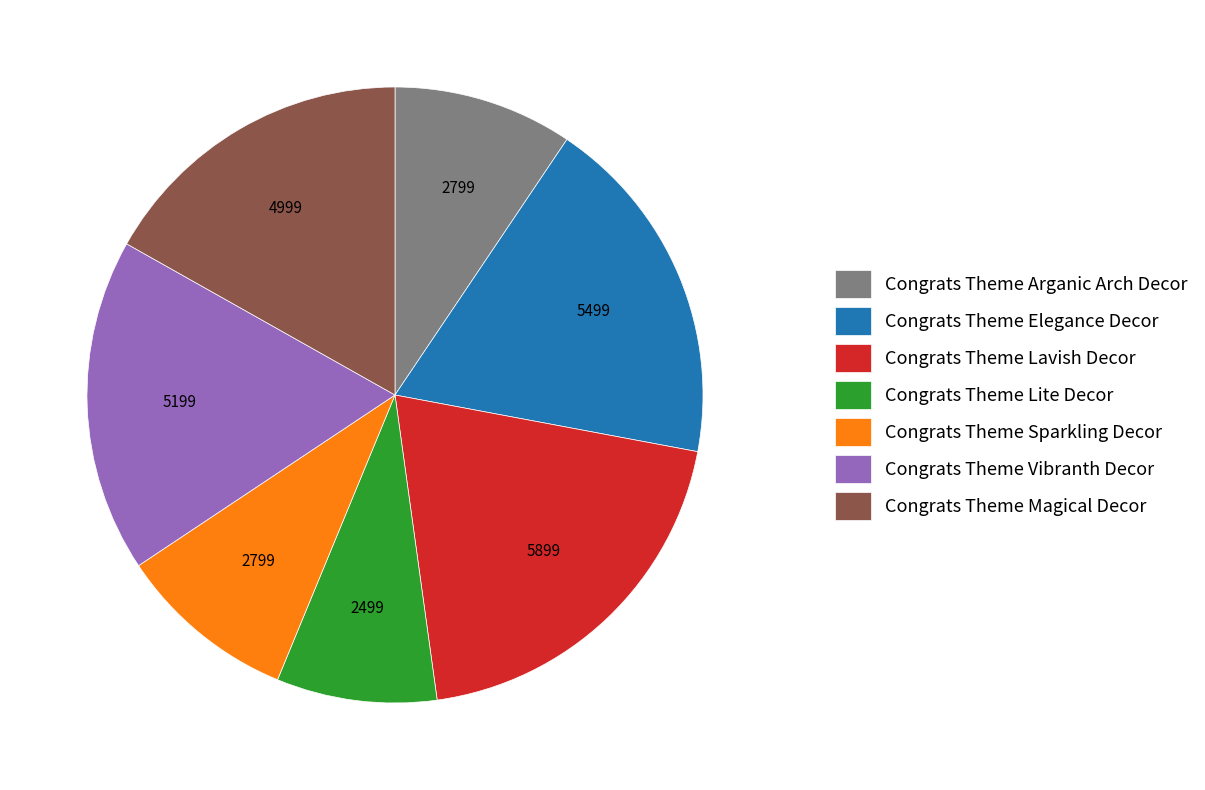

How many segments does this pie chart have?

7